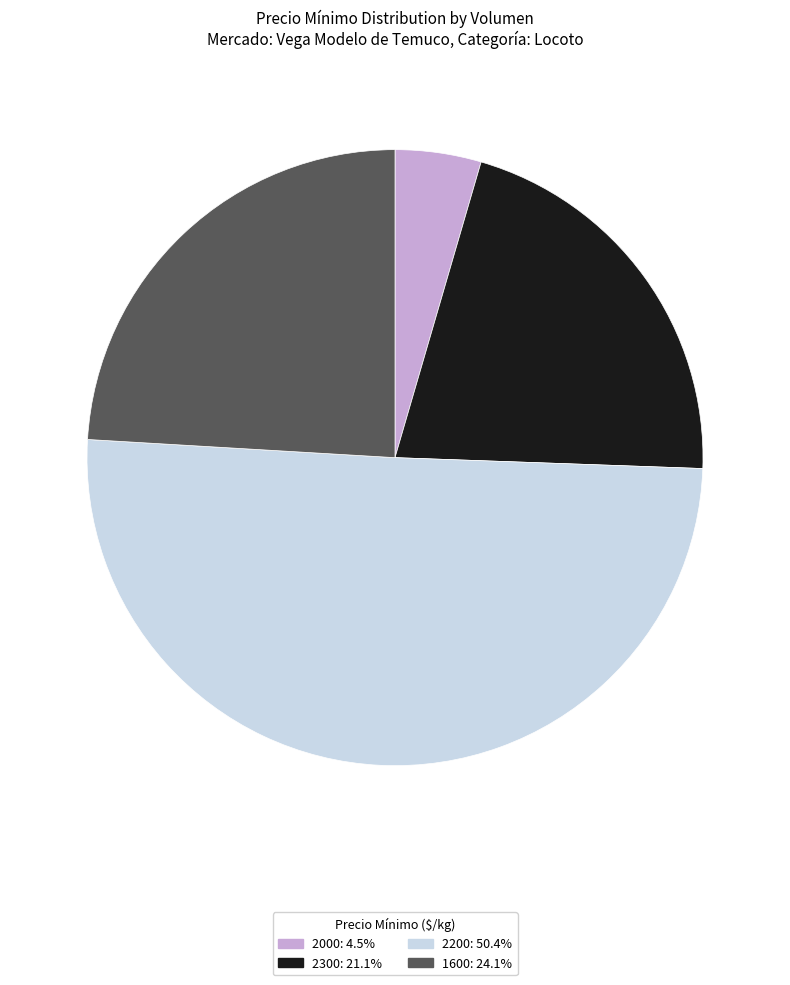

How many segments does this pie chart have?

4